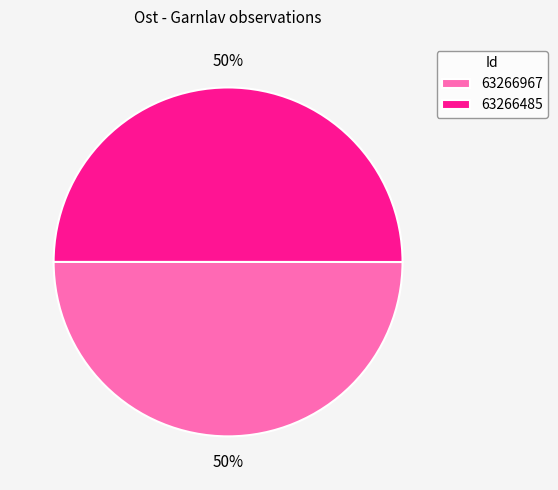

How many segments does this pie chart have?

2